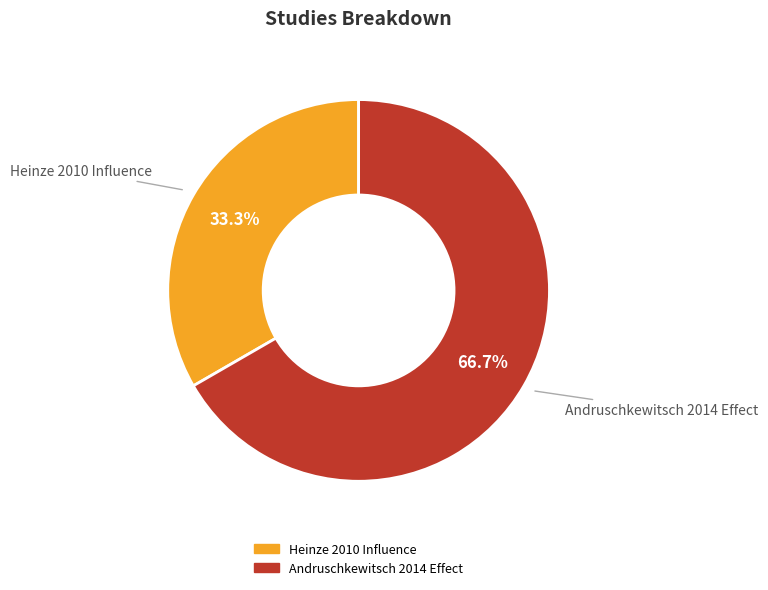

How many segments does this pie chart have?

2